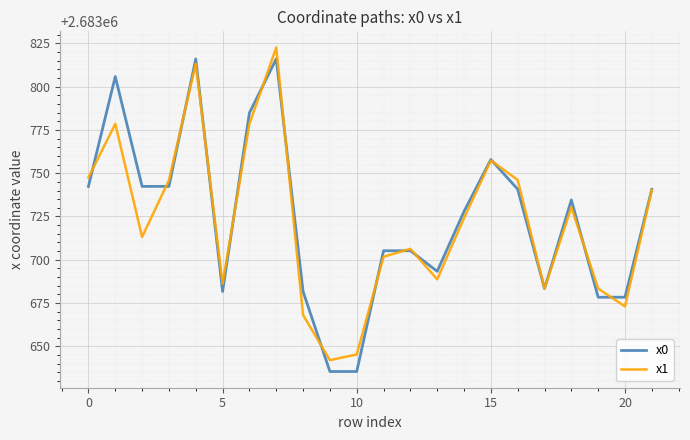

Which series has the largest total across all categories?

x0